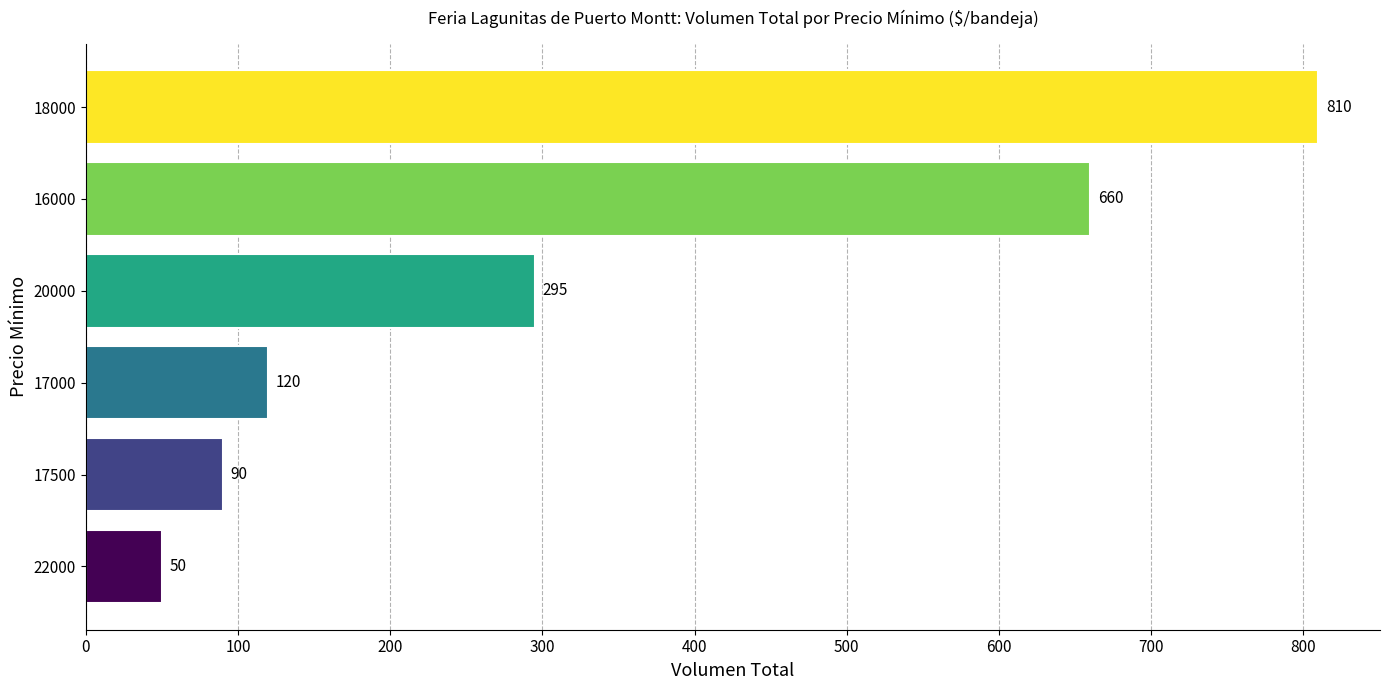

Where is the data nearest to the value 430?

20000